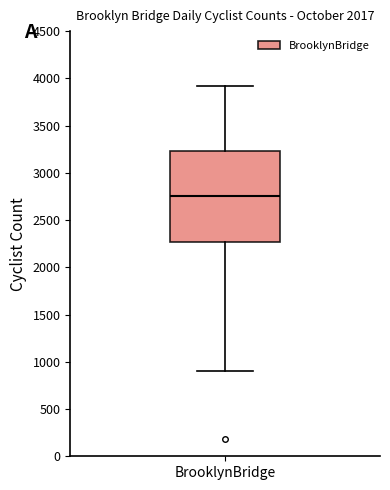

Read this box plot against the y-axis: the position of the median line, the range covered by the box, and the ends of both whiskers. The values are not printed on the chart, so give them approximately, as read against the axis.

median 2750, box 2250 to 3250, whiskers 900 to 3900